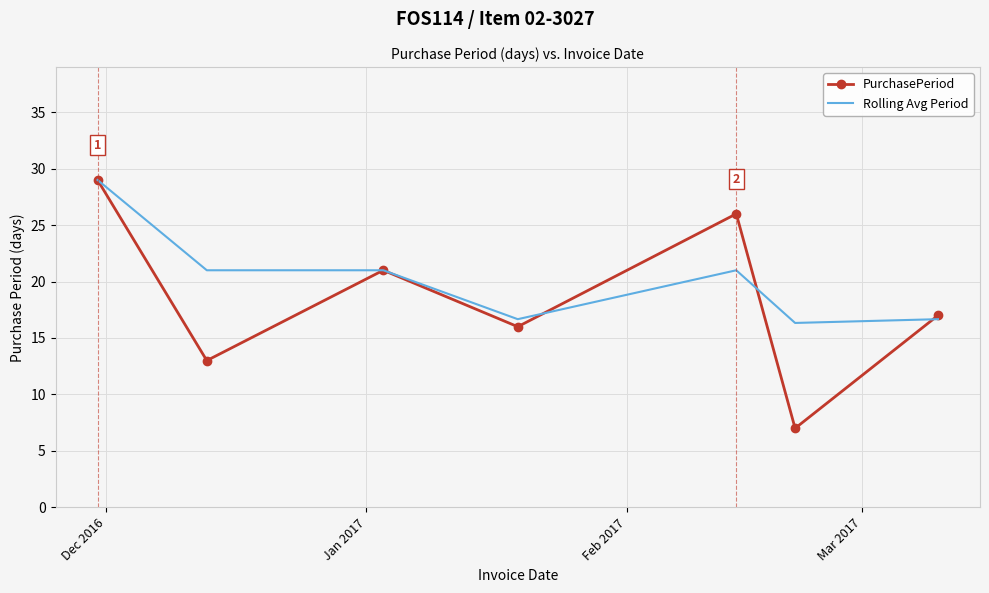

What is the difference between the second highest and second lowest values in the Rolling Avg Period series?

4.3